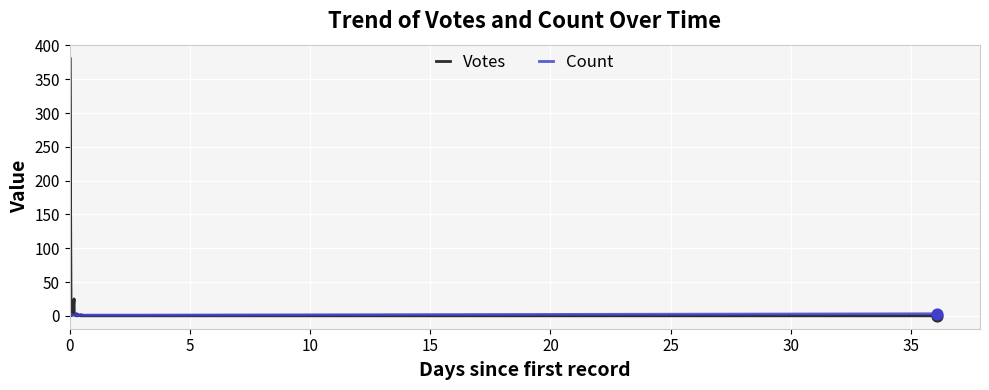

Which series has the largest Y range (max minus min)?

Votes